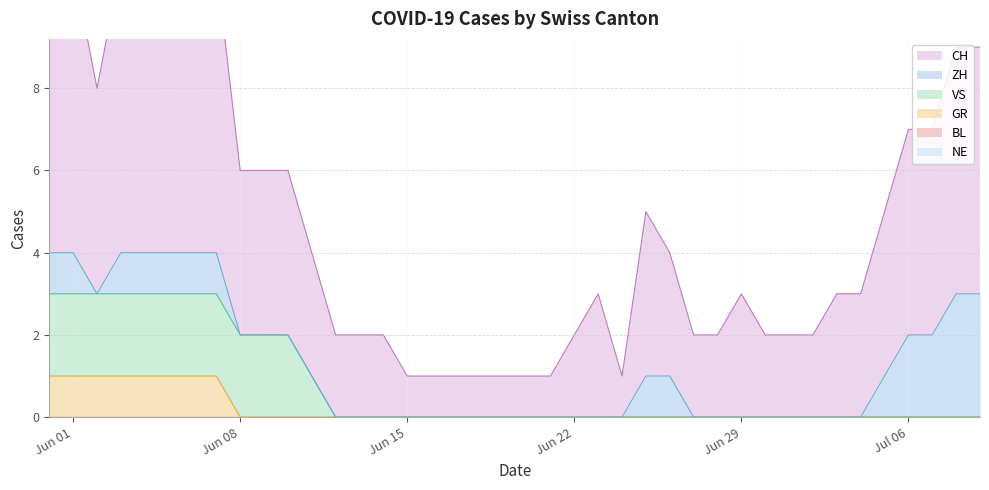

True or false: VS and GR cross at least once.

False